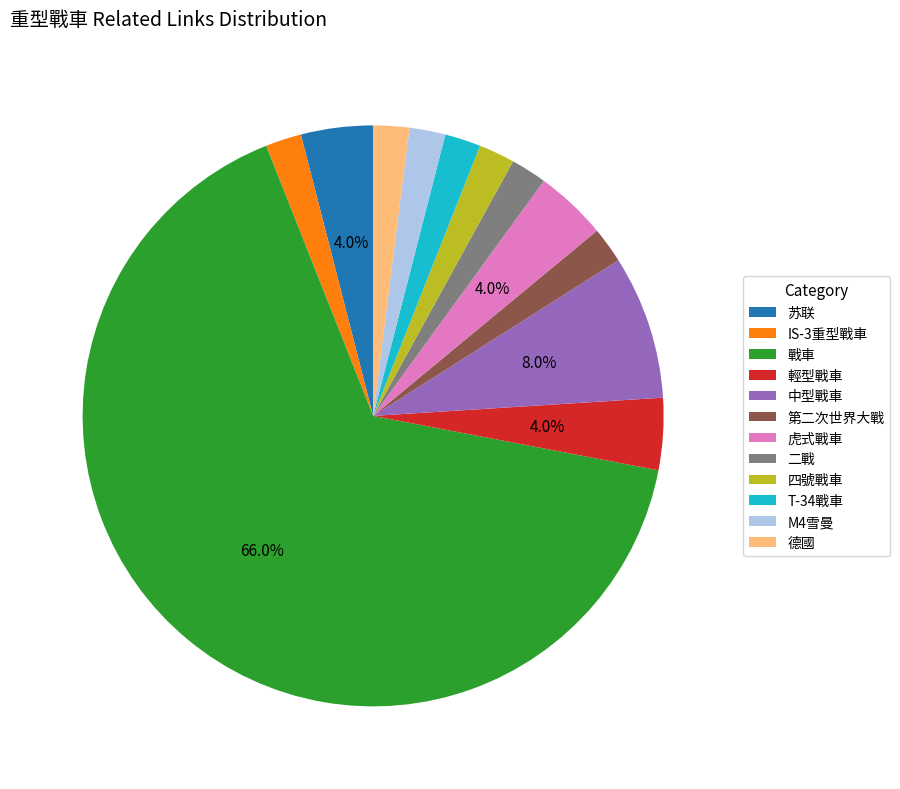

Does any single category account for the majority?

Yes